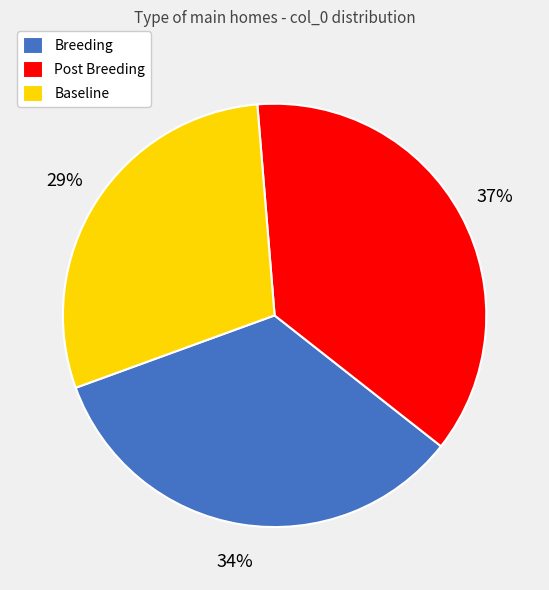

What is the largest slice in the pie chart?

Post Breeding